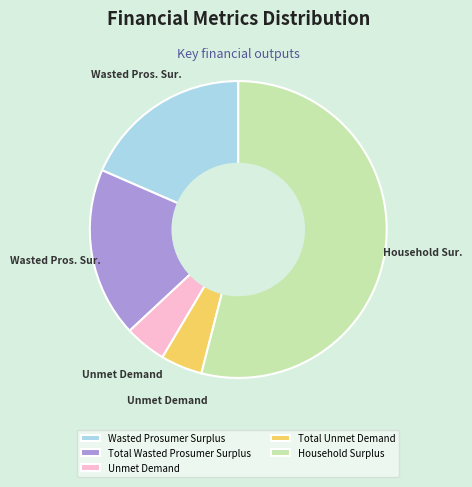

What is the largest slice in the pie chart?

Household Surplus